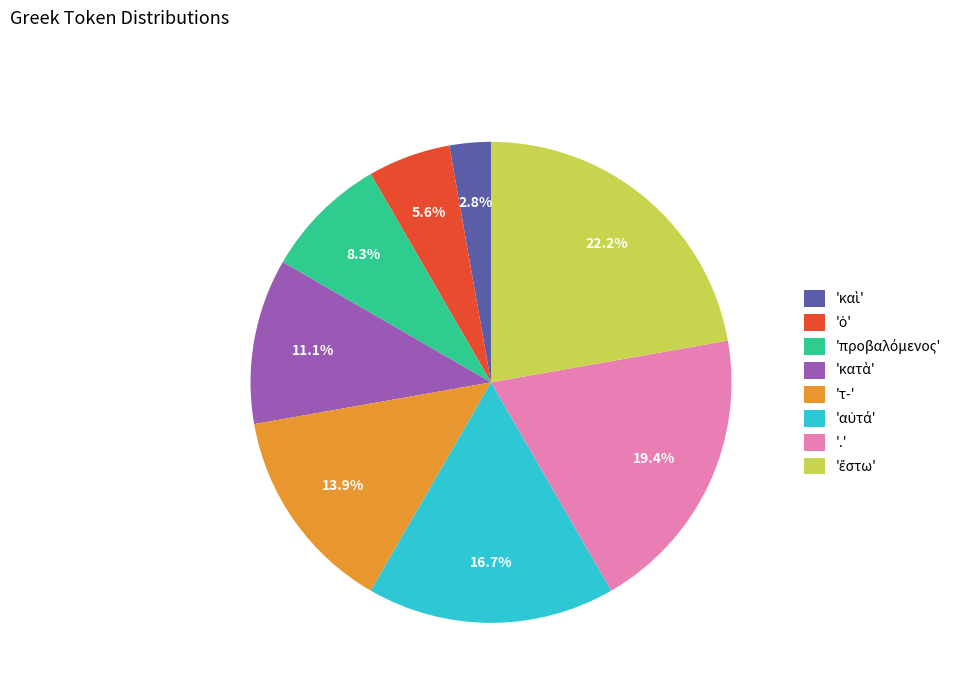

Is there a majority slice in this chart?

No